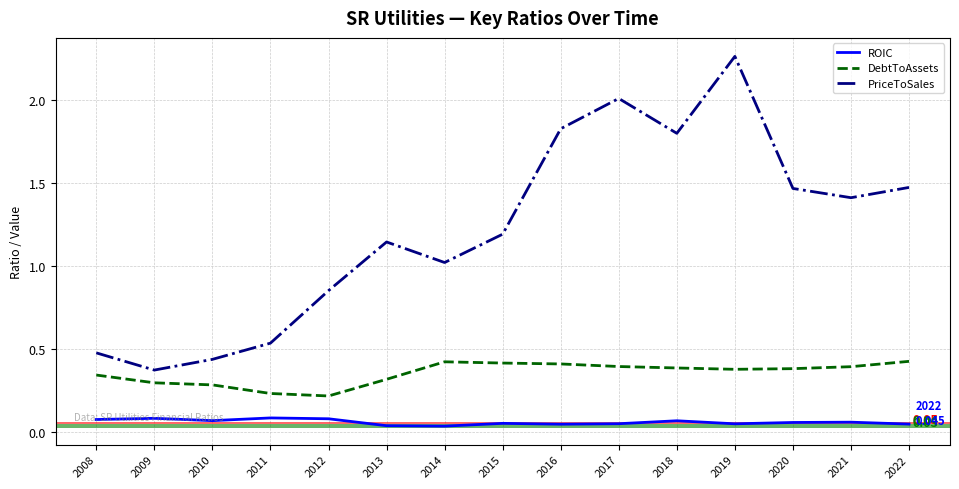

List the series in order of their peak value, highest first.

PriceToSales, DebtToAssets, ROIC